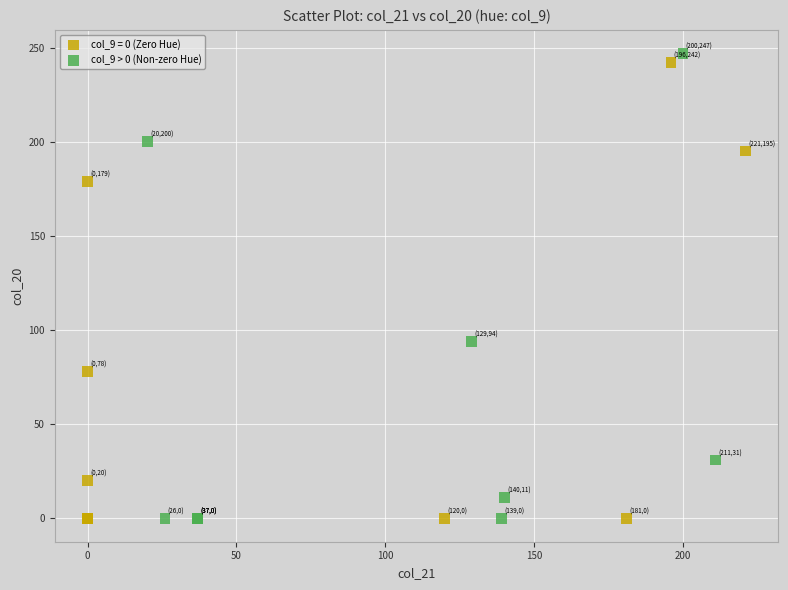

What are all the series names shown in the legend?

col_9 = 0 (Zero Hue), col_9 > 0 (Non-zero Hue)